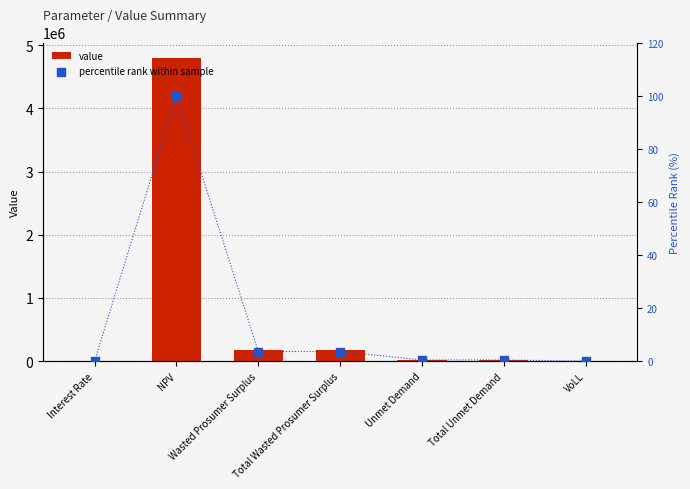

Which series has the largest Y range (max minus min)?

value